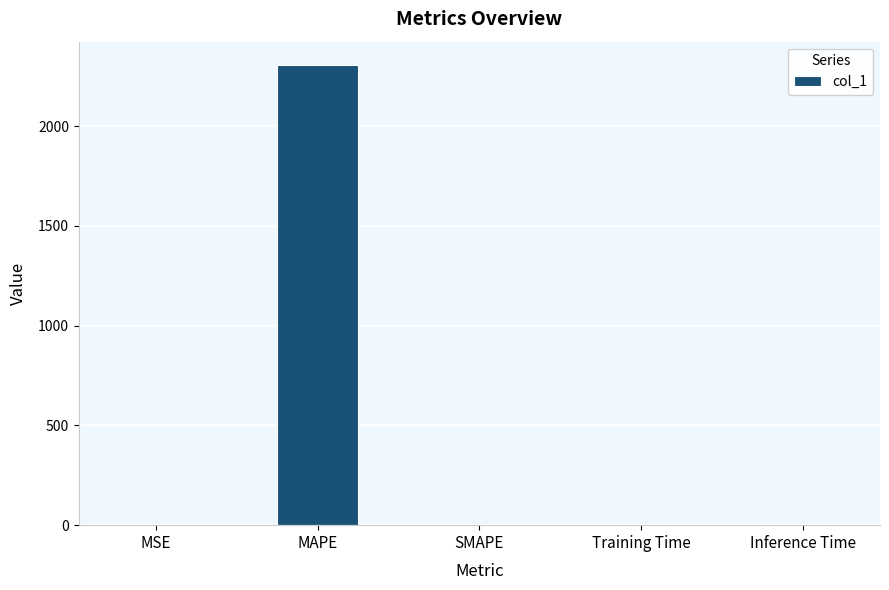

Read the value at MAPE.

2308.1